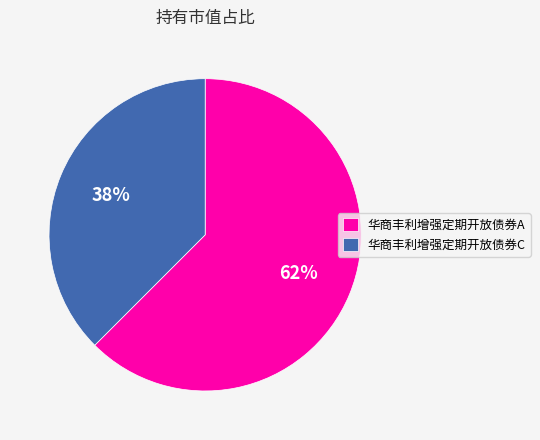

To the nearest percent, what is the average slice percentage?

50%